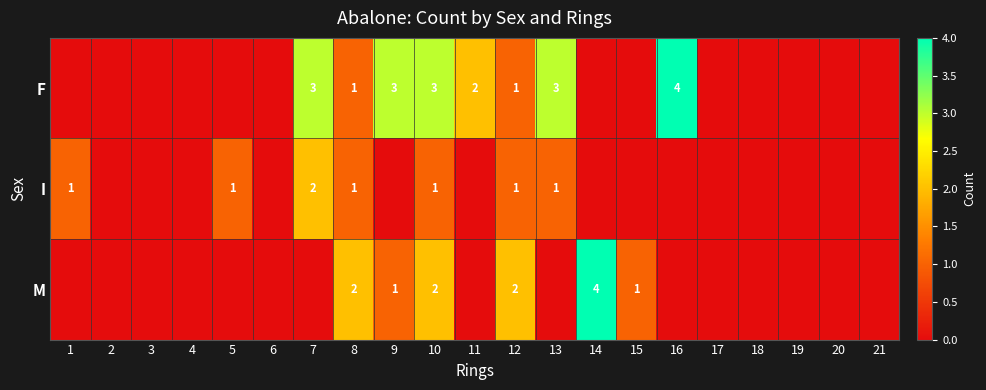

True or false: I has a value of 2 at 13.

False